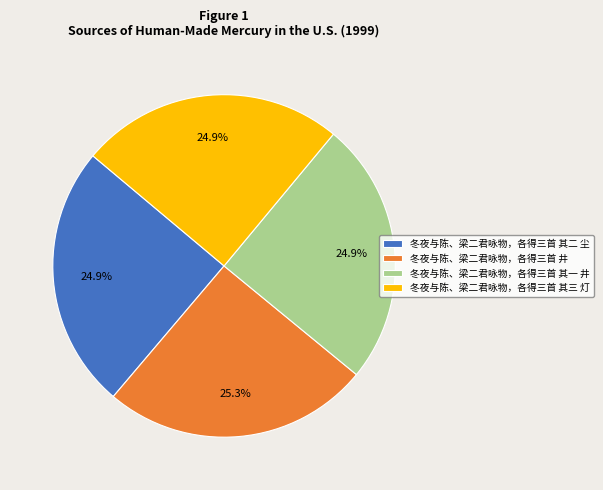

Approximately how many times larger is the value at 冬夜与陈、梁二君咏物，各得三首 其一 井 compared to 冬夜与陈、梁二君咏物，各得三首 其二 尘?

1.0